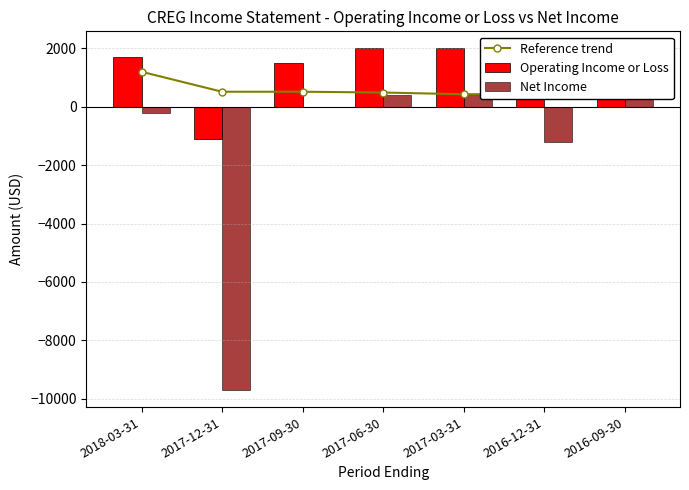

Is it true that Reference trend equals 407.5 at 2016-09-30?

True